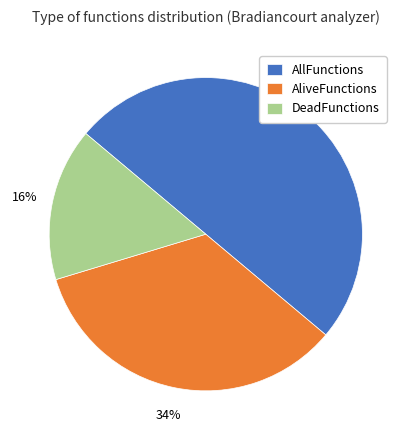

What is the smallest slice in the pie chart?

DeadFunctions